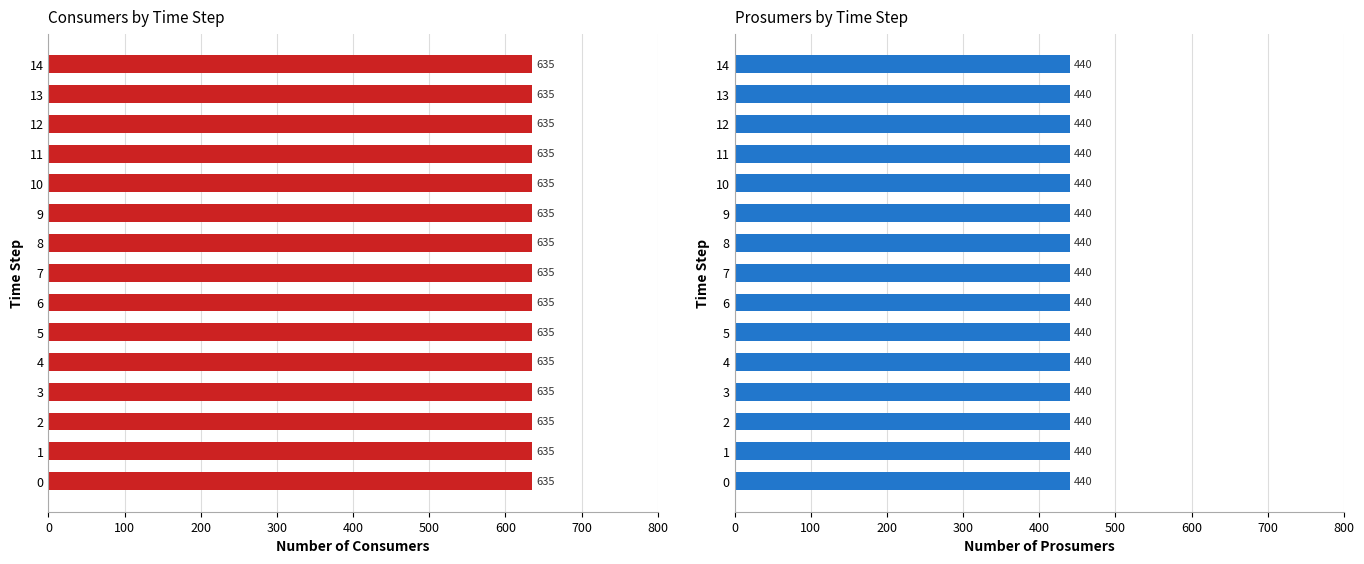

At how many categories does at least one series exceed 606?

15